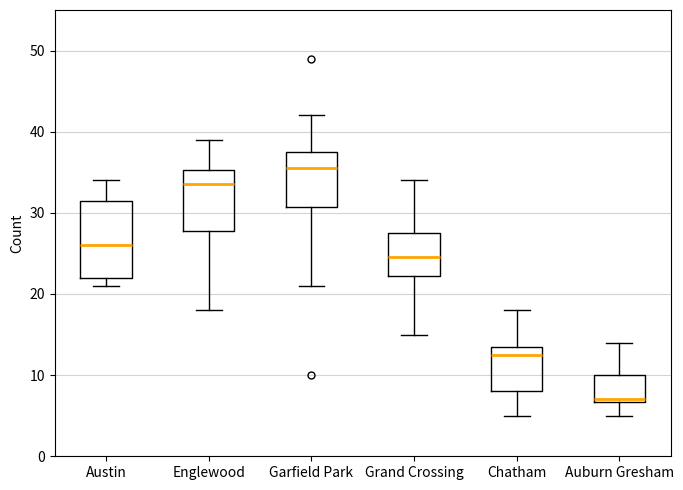

Comparing the boxes themselves (not the whiskers), which one is the tallest?

Austin